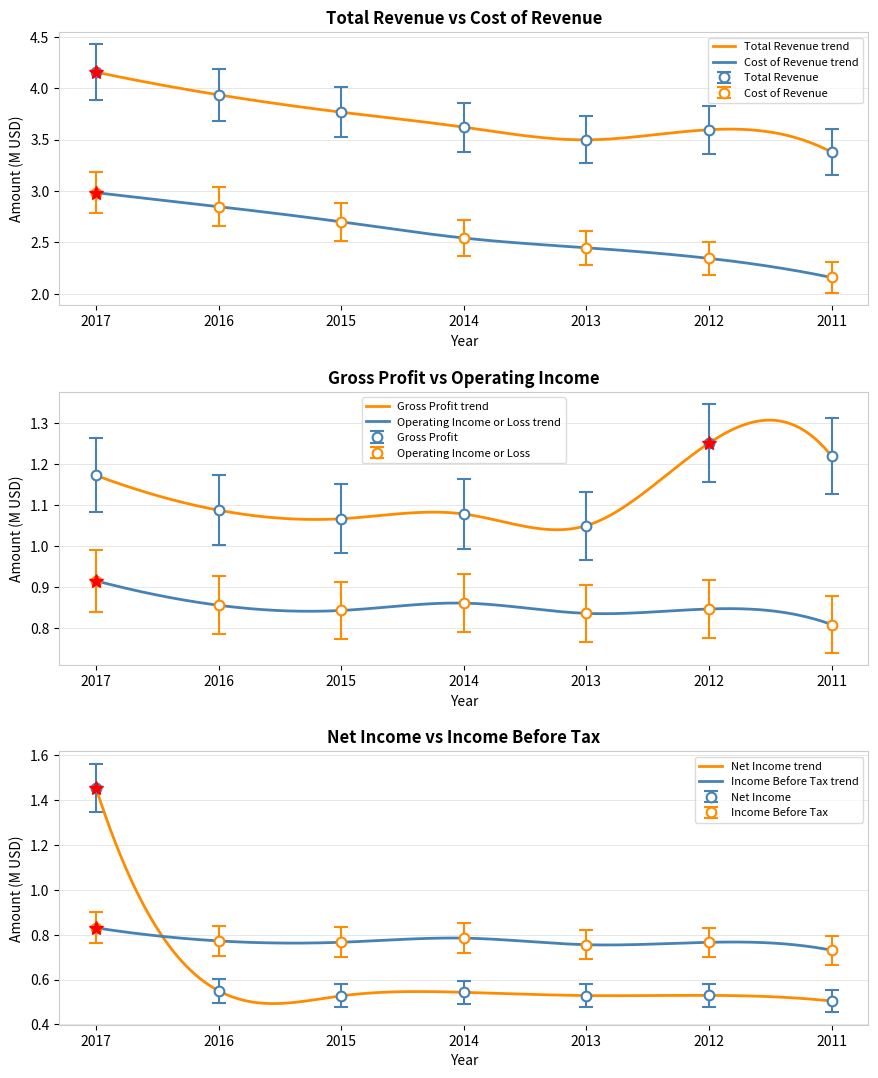

At which category is the sum across all series the highest?

2017